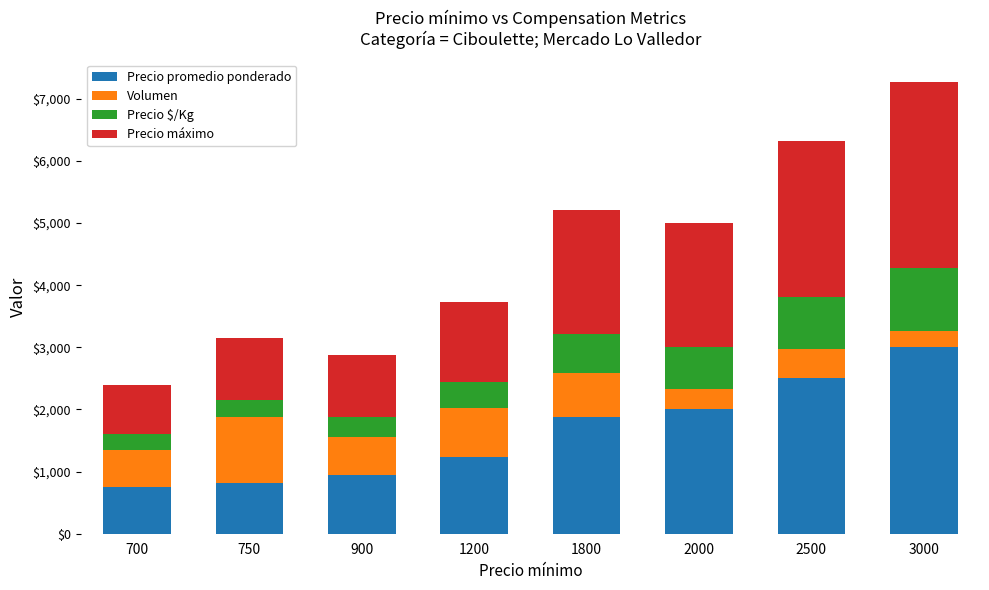

True or false: Precio promedio ponderado has a value of 492 at 750.

False